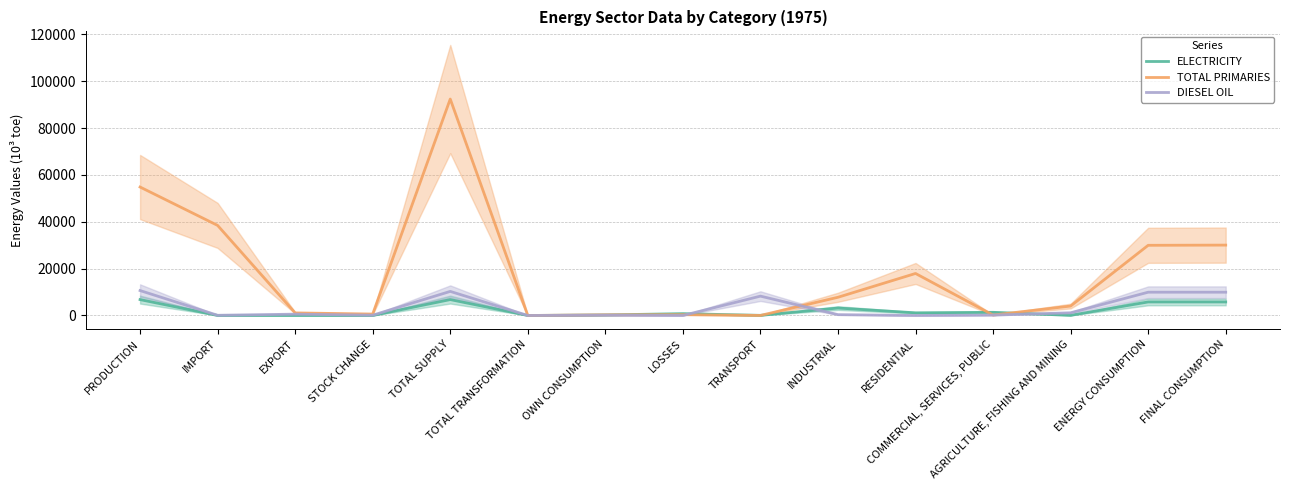

True or false: DIESEL OIL and TOTAL PRIMARIES intersect in this chart.

True